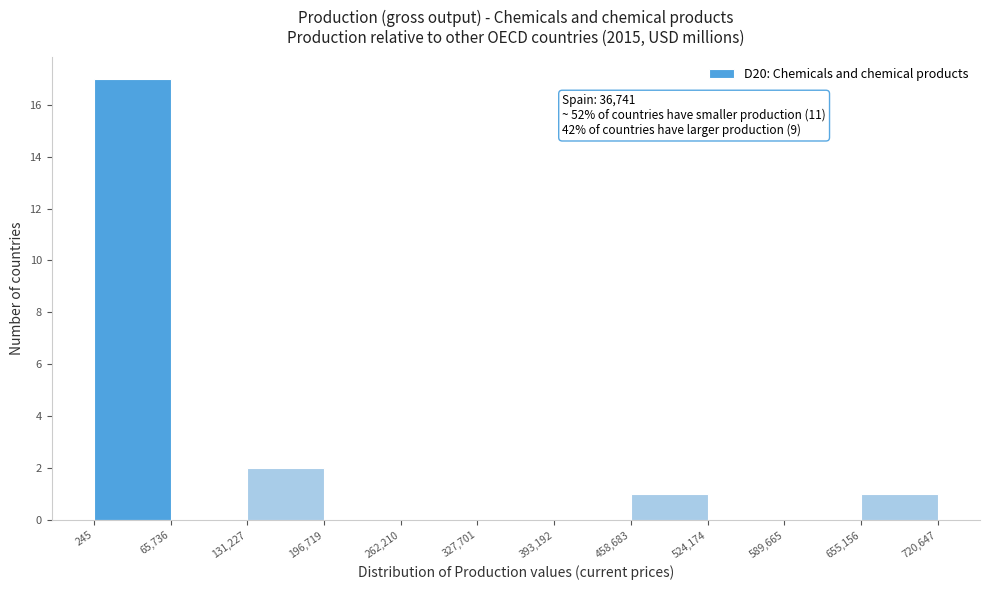

Which range on the x-axis has the tallest bar?

245 to 65,736